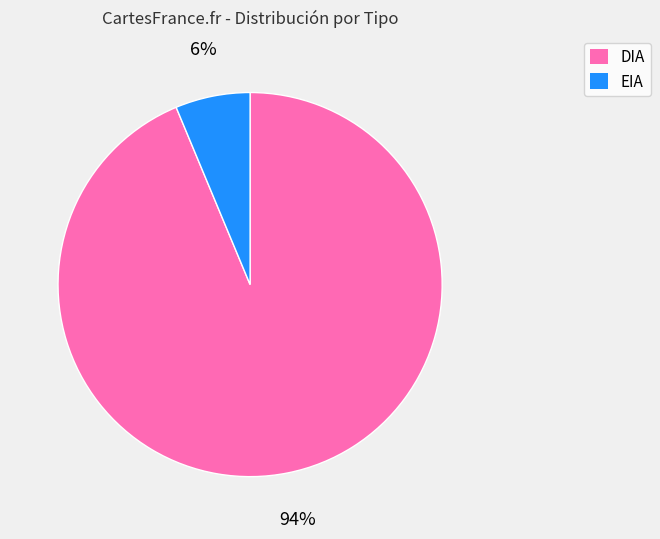

Rank the categories by value from highest to lowest.

DIA, EIA